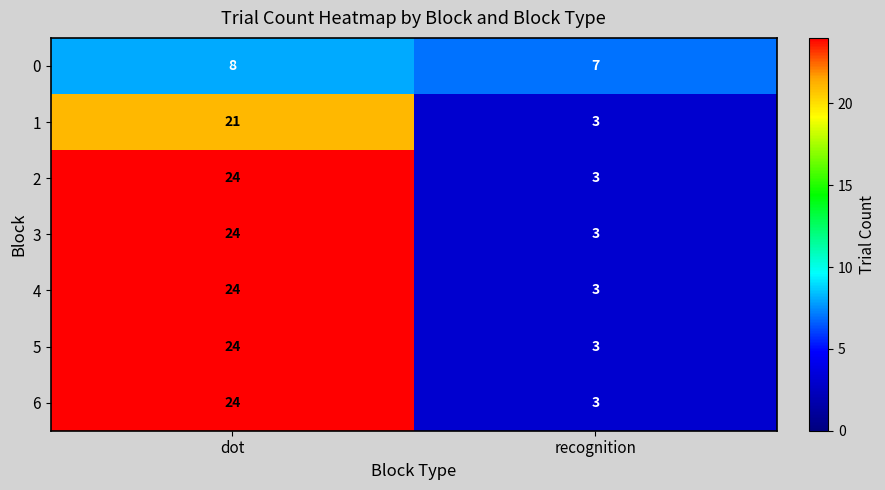

How many data points does each series have?

2